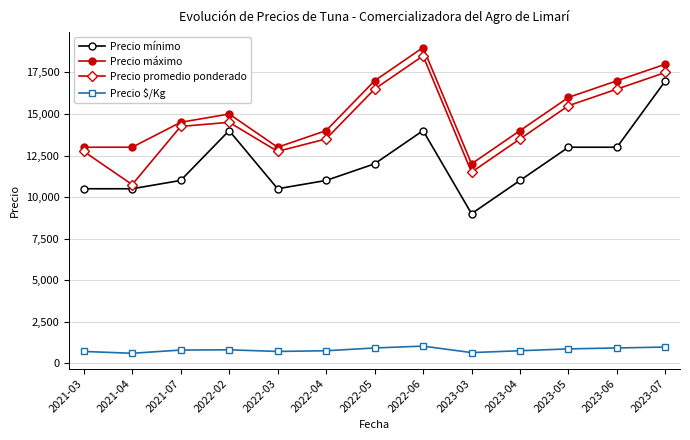

What is the greatest value displayed?

19000